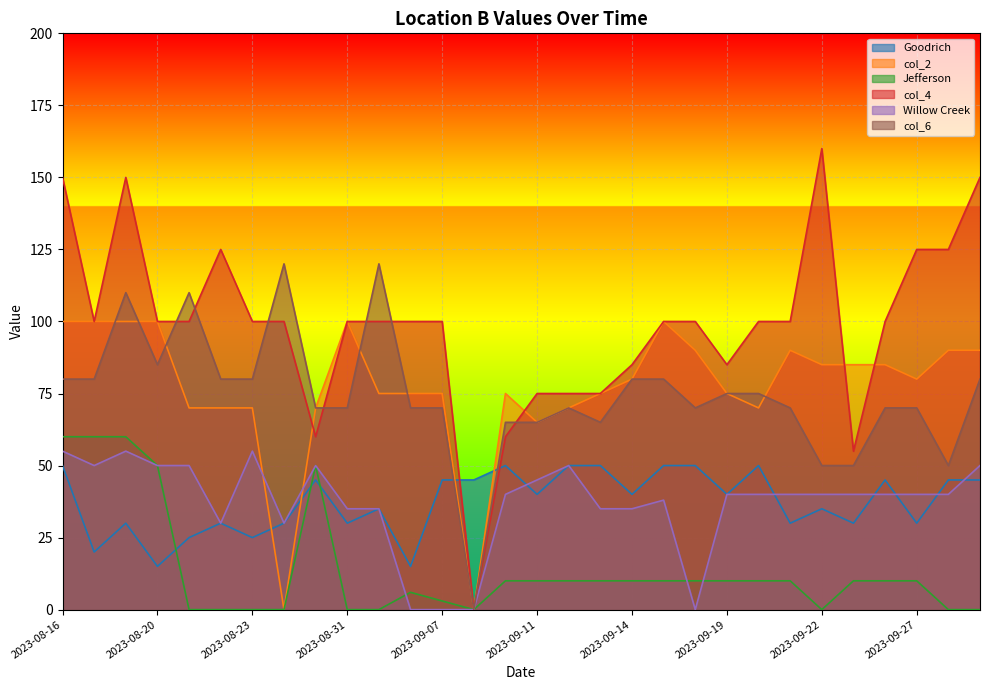

What is the value of the Willow Creek point at the 19th from the left?

35